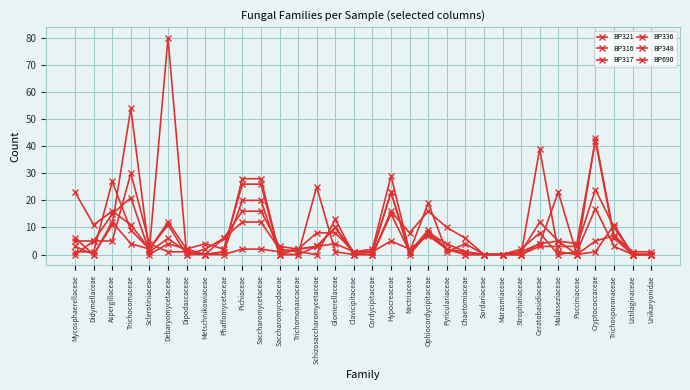

List the series in order of their peak value, lowest first.

BP316, BP348, BP321, BP336, BP690, BP317